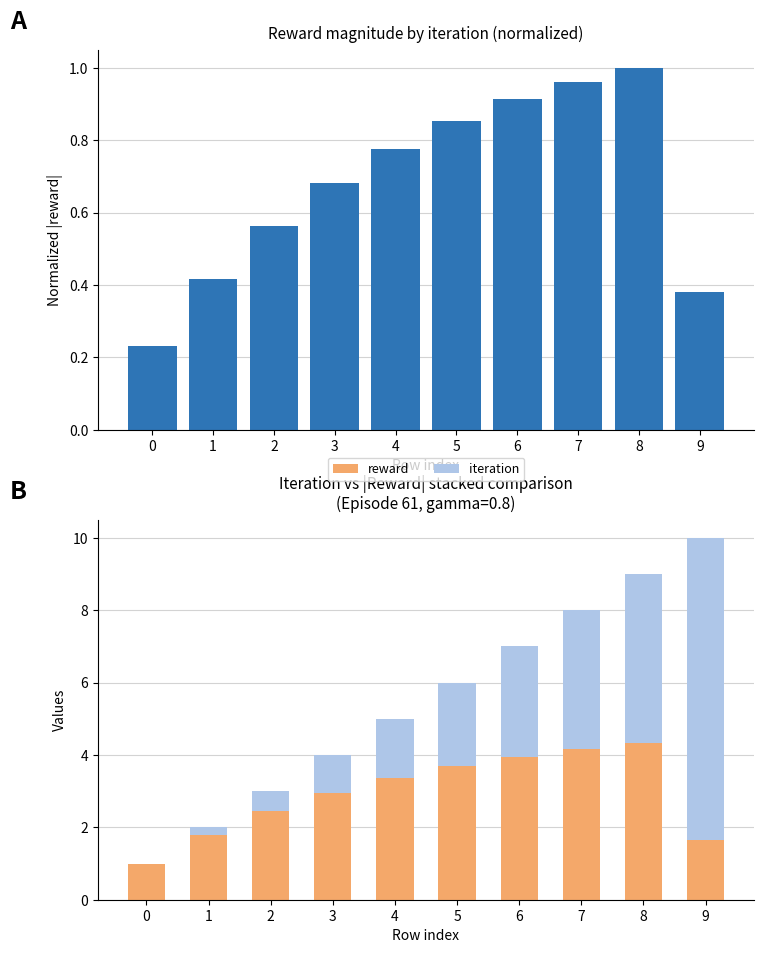

How many categories are shown in the chart?

10